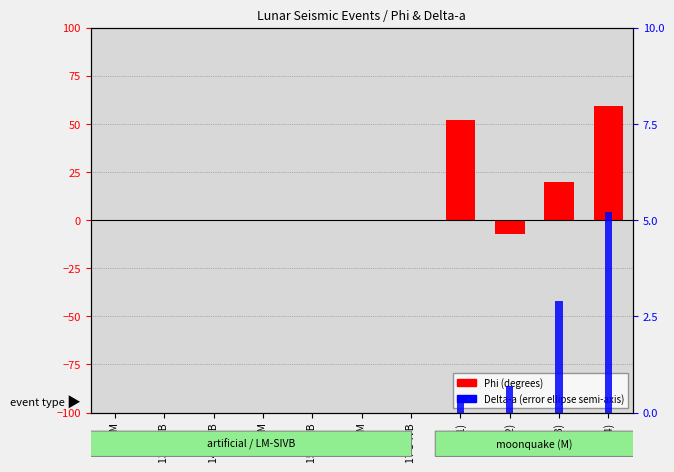

Which series has the largest range (max minus min)?

Phi (degrees)